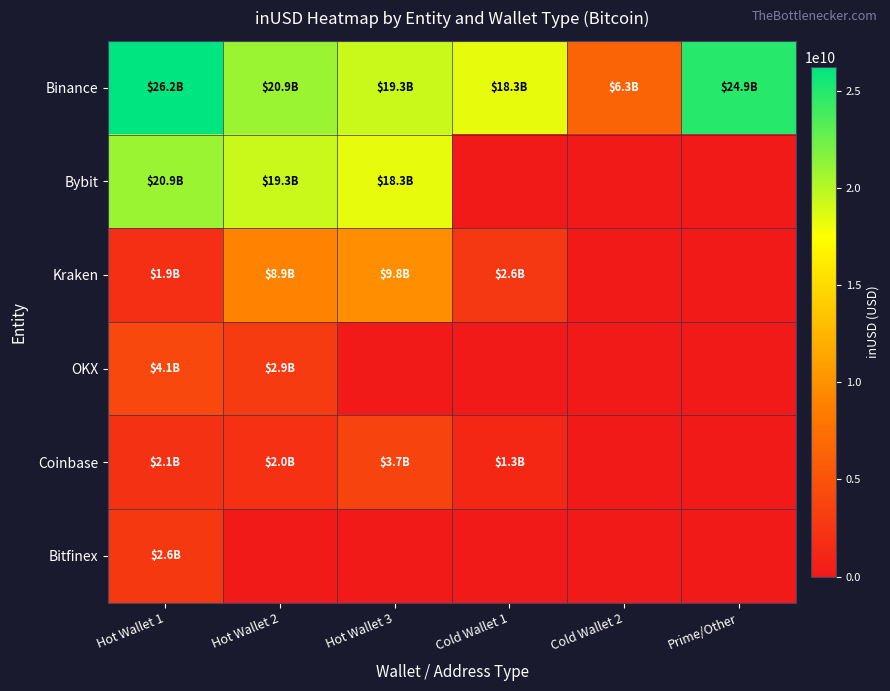

Reading right to left, what are all the values shown in this chart?

Binance: Prime/Other=24901442222.5	Cold Wallet 2=6327530665.2	Cold Wallet 1=18311169823.8	Hot Wallet 3=19337207065.6	Hot Wallet 2=20928618917.7	Hot Wallet 1=26234700082.5
Bybit: Prime/Other=0.0	Cold Wallet 2=0.0	Cold Wallet 1=0.0	Hot Wallet 3=18311169823.8	Hot Wallet 2=19337207065.6	Hot Wallet 1=20928618917.7
Kraken: Prime/Other=0.0	Cold Wallet 2=0.0	Cold Wallet 1=2599160960.0	Hot Wallet 3=9789008074.5	Hot Wallet 2=8949817820.0	Hot Wallet 1=1925590016.0
OKX: Prime/Other=0.0	Cold Wallet 2=0.0	Cold Wallet 1=0.0	Hot Wallet 3=0.0	Hot Wallet 2=2894719534.2	Hot Wallet 1=4088072012.1
Coinbase: Prime/Other=0.0	Cold Wallet 2=0.0	Cold Wallet 1=1263245525.9	Hot Wallet 3=3707540858.3	Hot Wallet 2=1980351158.6	Hot Wallet 1=2092624625.5
Bitfinex: Prime/Other=0.0	Cold Wallet 2=0.0	Cold Wallet 1=0.0	Hot Wallet 3=0.0	Hot Wallet 2=0.0	Hot Wallet 1=2614229072.1